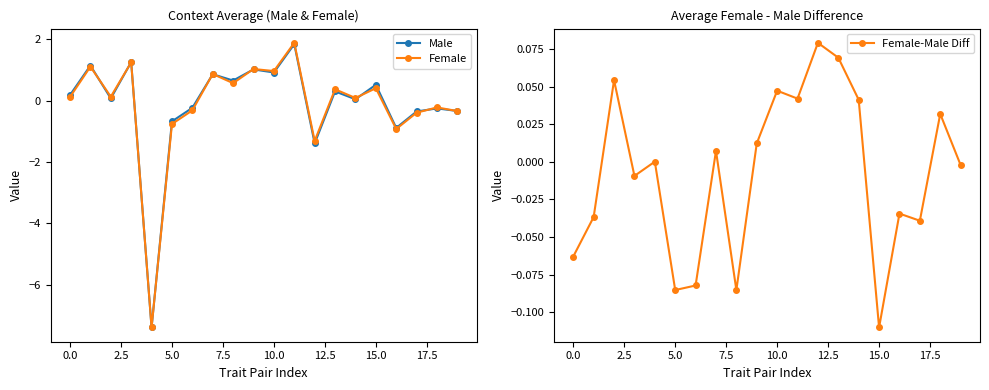

How many interior local peaks does the Female series have?

8